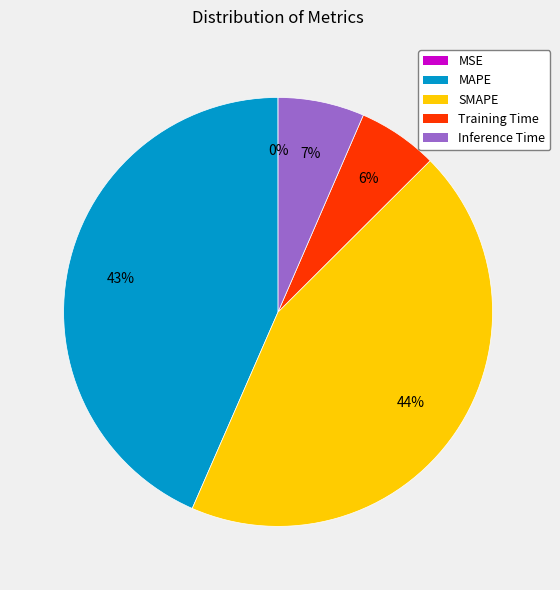

To the nearest percent, what portion does SMAPE represent?

44%